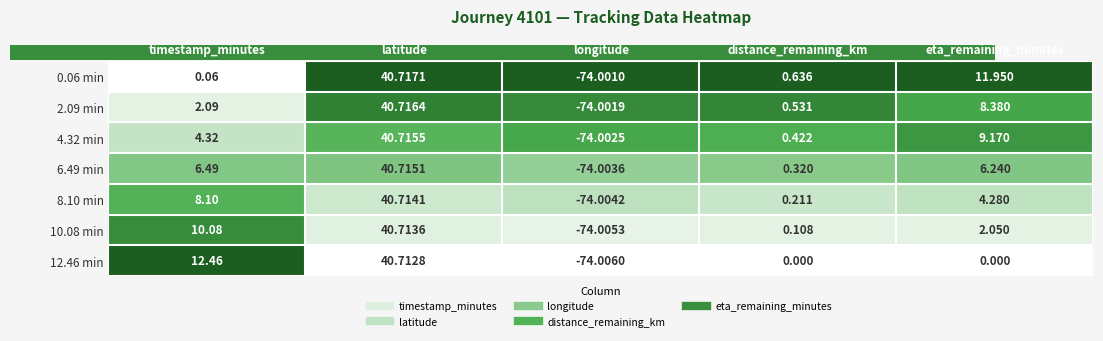

At which label is 8.10 min closest to -16?

distance_remaining_km